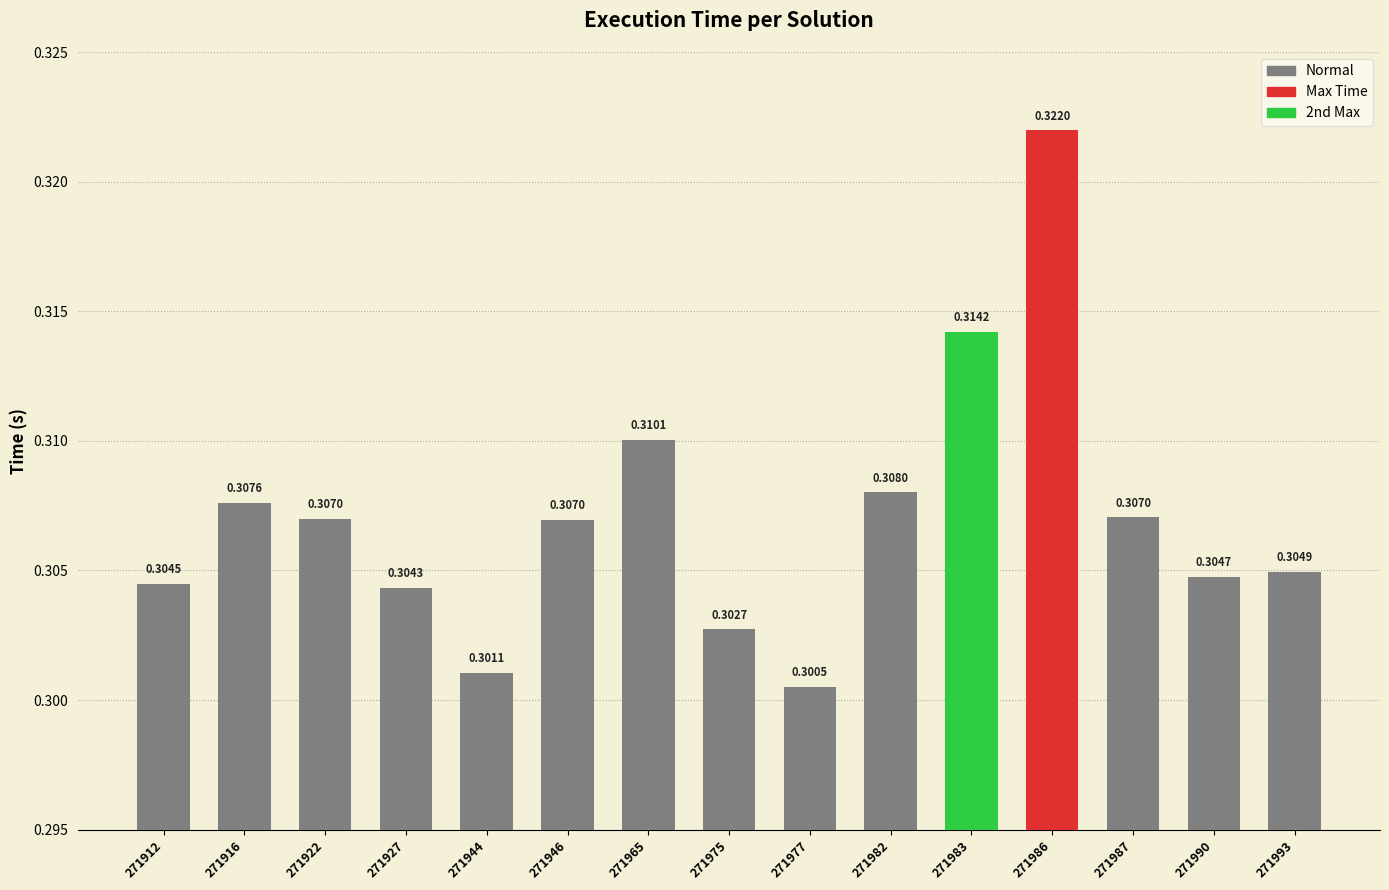

Is it true that the value at 271965 is 0.3?

True